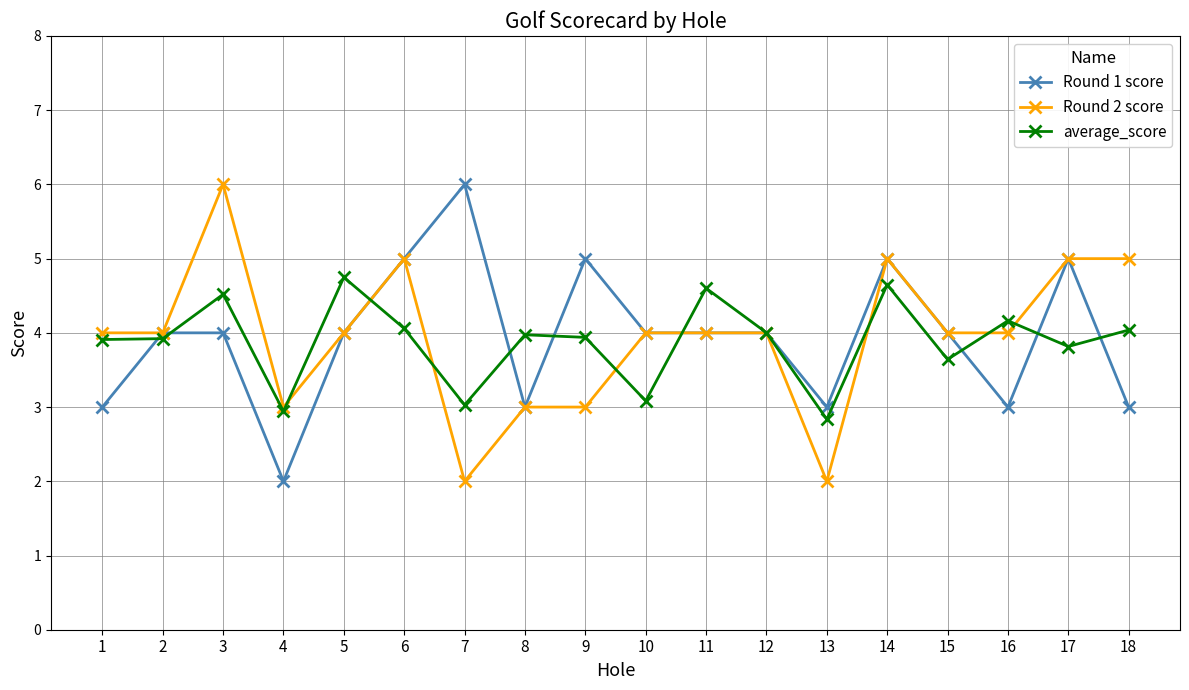

What is the highest value of the Round 1 score series?

6.0